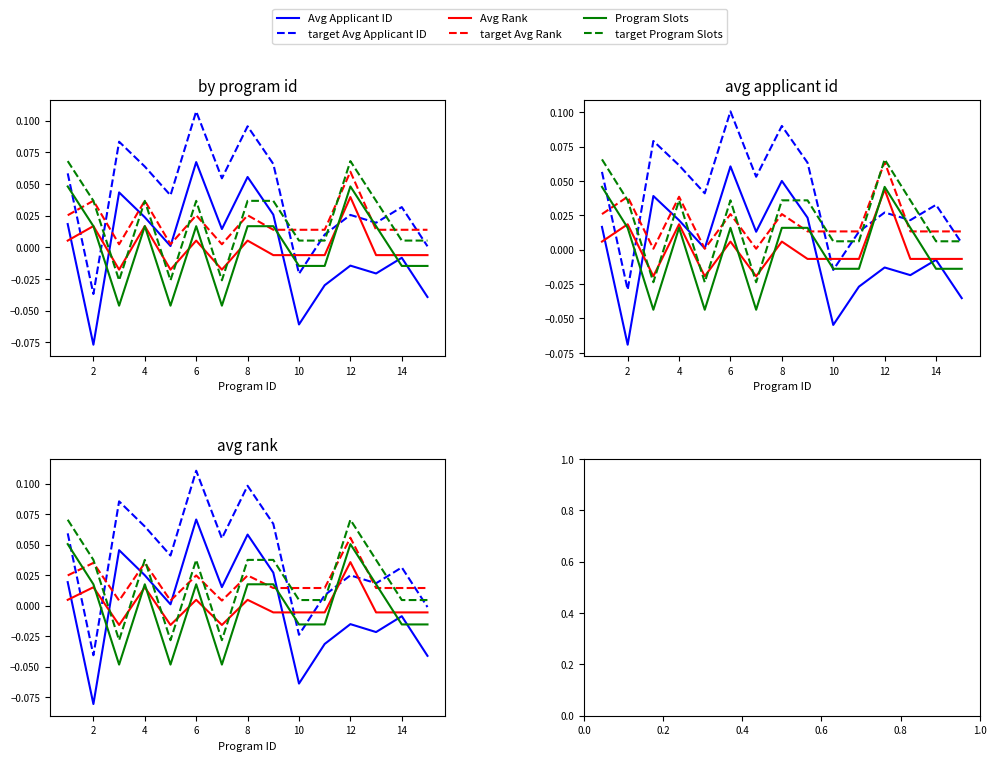

Between 6 and 12, which series saw the biggest shift?

Avg Applicant ID